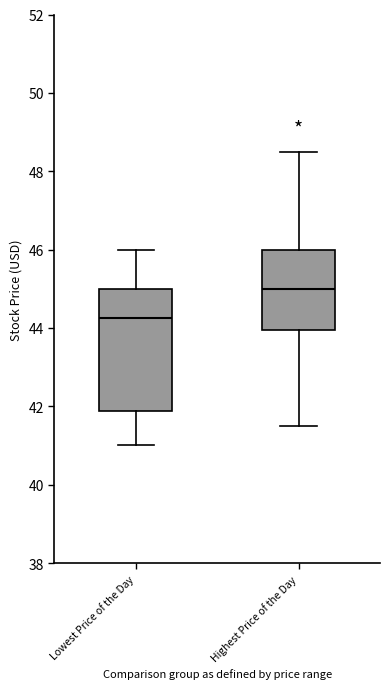

Reading left to right, transcribe this box plot: for each box, give where its median line is, the range the box spans, and where its two whiskers end, as read against the y-axis. The values are not printed on the chart, so give them approximately, as read against the axis.

Lowest Price of the Day: median 44.2, box 41.8 to 45.0, whiskers 41.0 to 46.0
Highest Price of the Day: median 45.0, box 44.0 to 46.0, whiskers 41.6 to 48.6